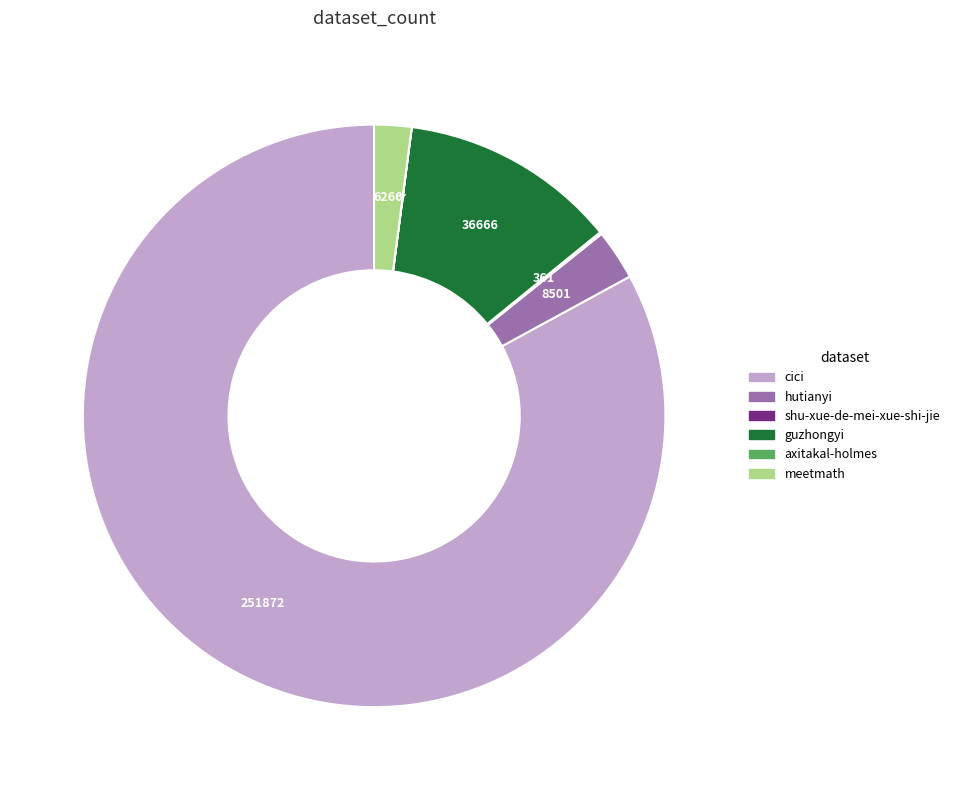

The guzhongyi slice represents 12% of the pie. True or false?

True